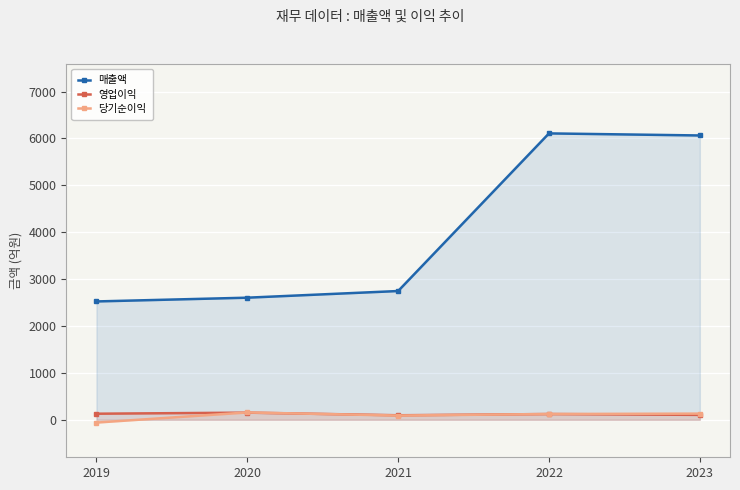

At which label does 매출액 reach its peak?

2022